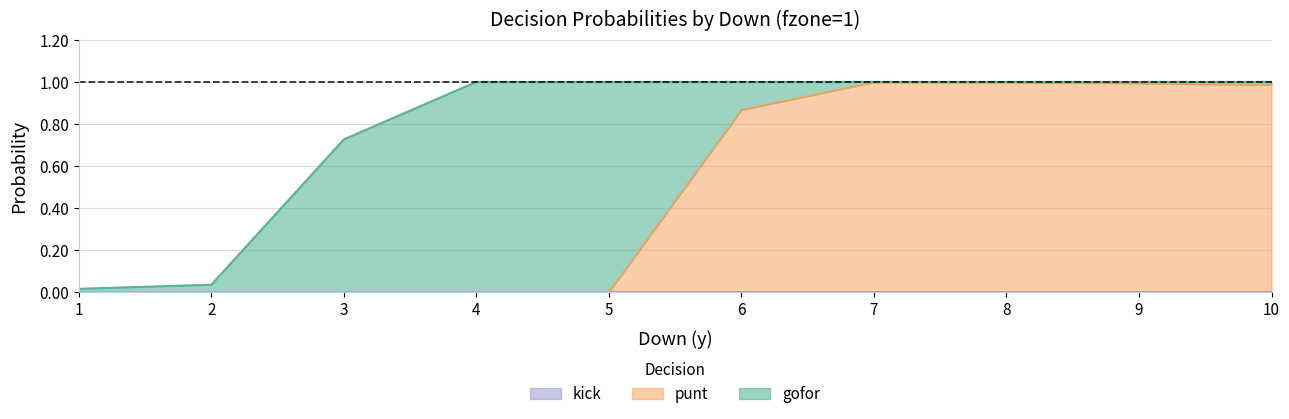

The punt series shows 0.5 at 1. True or false?

False